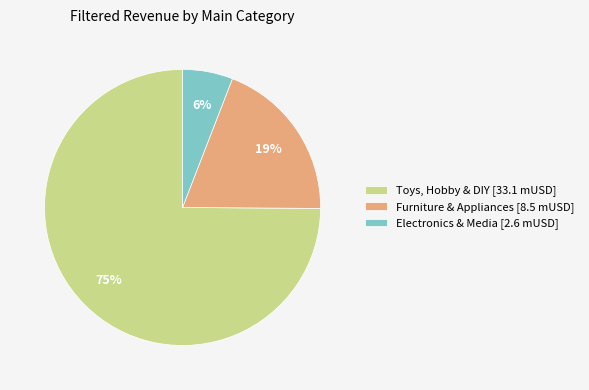

Does Electronics & Media account for over 50% of the chart?

No